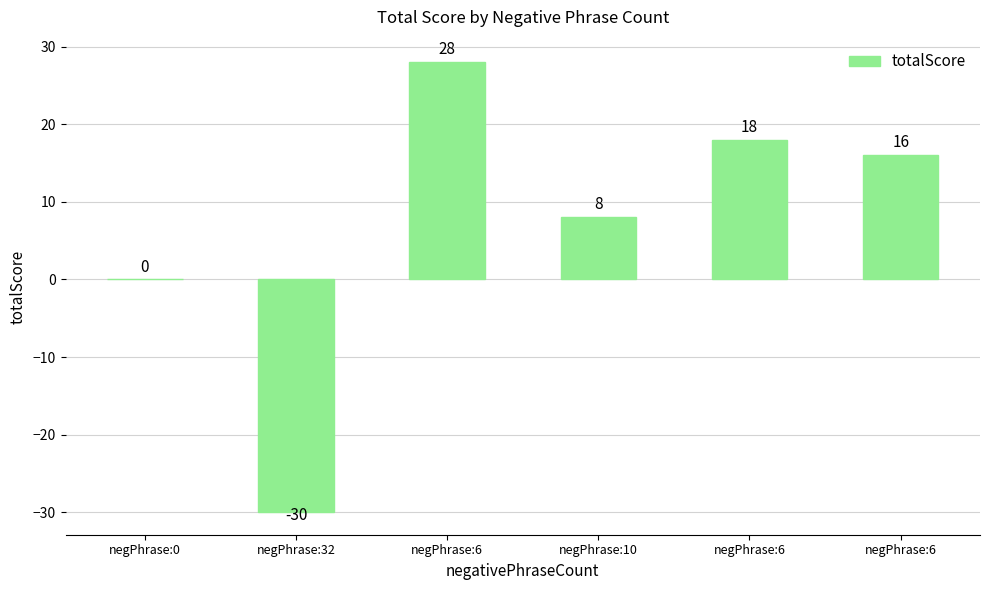

Count the number of categories in the chart.

6